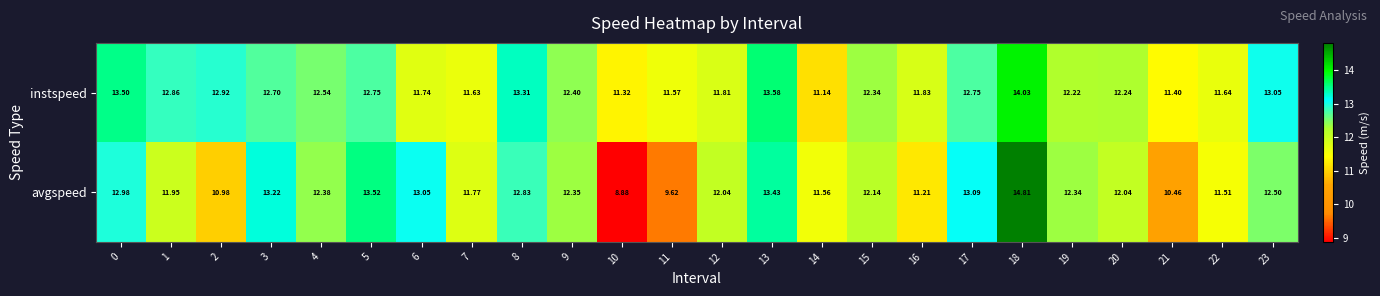

List the series in order of their overall mean, lowest first.

avgspeed, instspeed